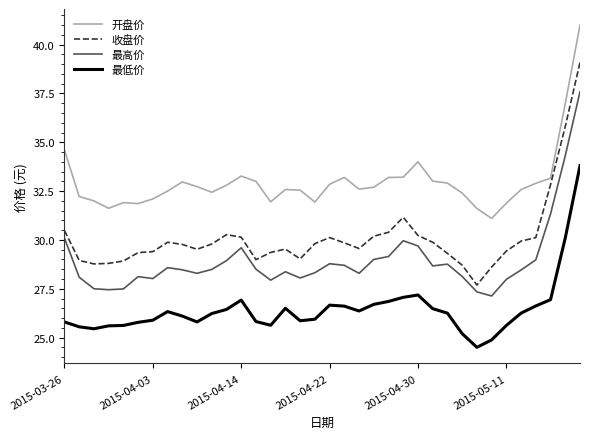

What is the minimum value for 最高价?

27.1